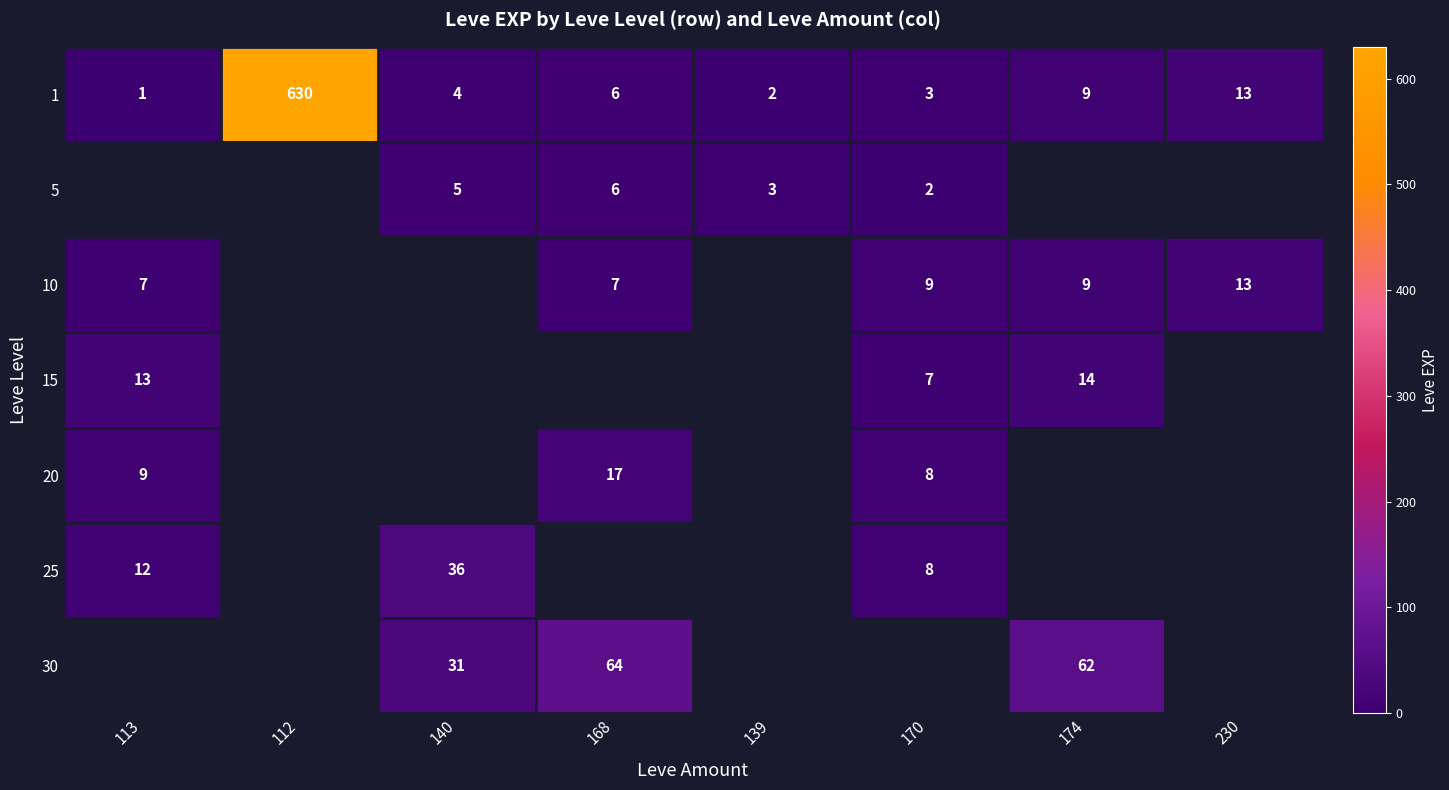

The 30 series shows 30 at 168. True or false?

False